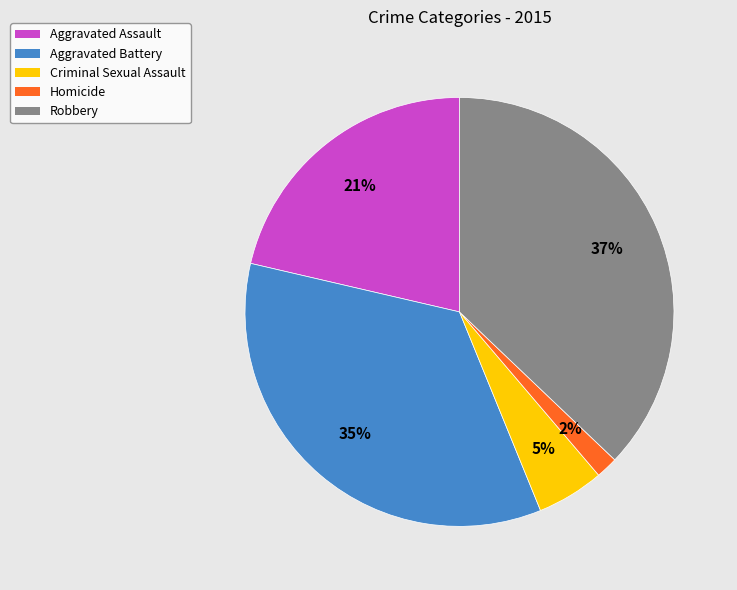

Which has a higher value, Criminal Sexual Assault or Aggravated Battery?

Aggravated Battery